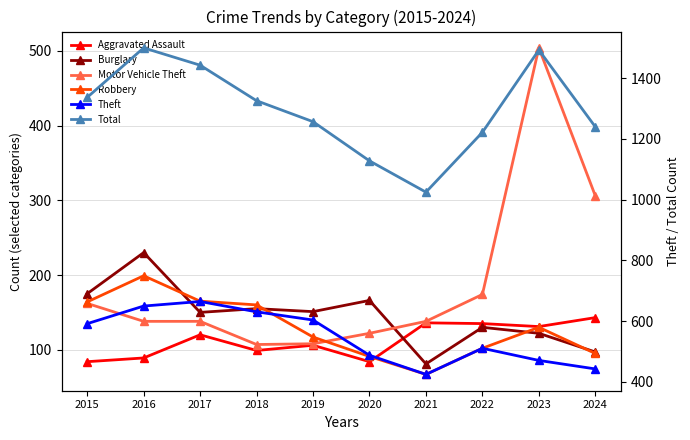

What is the sum of all Total values?

12971